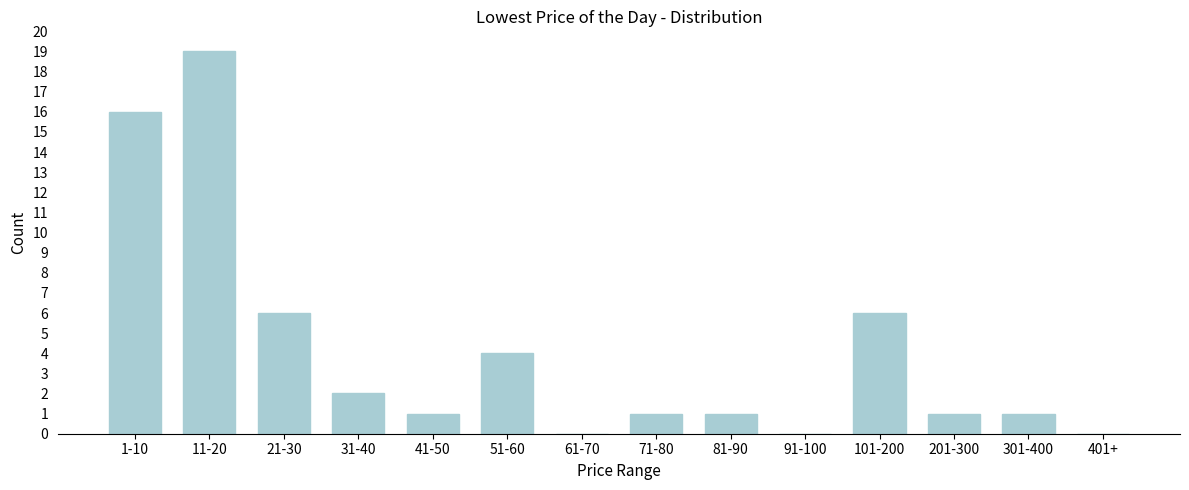

Reading left to right, transcribe all the data shown in this chart.

1-10=16	11-20=19	21-30=6	31-40=2	41-50=1	51-60=4	61-70=0	71-80=1	81-90=1	91-100=0	101-200=6	201-300=1	301-400=1	401+=0